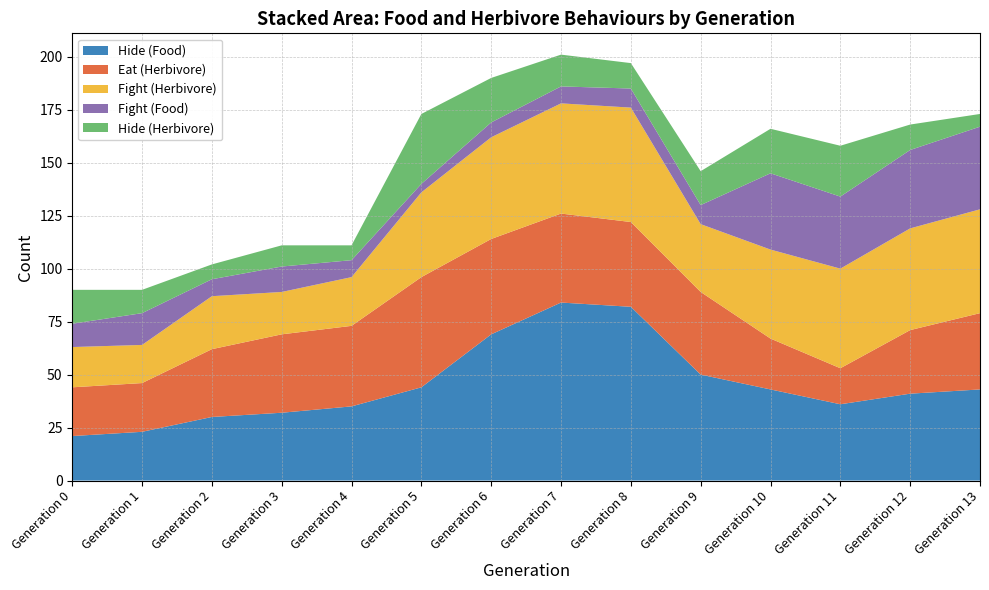

Reading right to left, list all the values displayed in this chart.

Hide (Food): Generation 13=43	Generation 12=41	Generation 11=36	Generation 10=43	Generation 9=50	Generation 8=82	Generation 7=84	Generation 6=69	Generation 5=44	Generation 4=35	Generation 3=32	Generation 2=30	Generation 1=23	Generation 0=21
Eat (Herbivore): Generation 13=36	Generation 12=30	Generation 11=17	Generation 10=24	Generation 9=39	Generation 8=40	Generation 7=42	Generation 6=45	Generation 5=52	Generation 4=38	Generation 3=37	Generation 2=32	Generation 1=23	Generation 0=23
Fight (Herbivore): Generation 13=49	Generation 12=48	Generation 11=47	Generation 10=42	Generation 9=32	Generation 8=54	Generation 7=52	Generation 6=48	Generation 5=40	Generation 4=23	Generation 3=20	Generation 2=25	Generation 1=18	Generation 0=19
Fight (Food): Generation 13=39	Generation 12=37	Generation 11=34	Generation 10=36	Generation 9=9	Generation 8=9	Generation 7=8	Generation 6=7	Generation 5=4	Generation 4=8	Generation 3=12	Generation 2=8	Generation 1=15	Generation 0=11
Hide (Herbivore): Generation 13=6	Generation 12=12	Generation 11=24	Generation 10=21	Generation 9=16	Generation 8=12	Generation 7=15	Generation 6=21	Generation 5=33	Generation 4=7	Generation 3=10	Generation 2=7	Generation 1=11	Generation 0=16